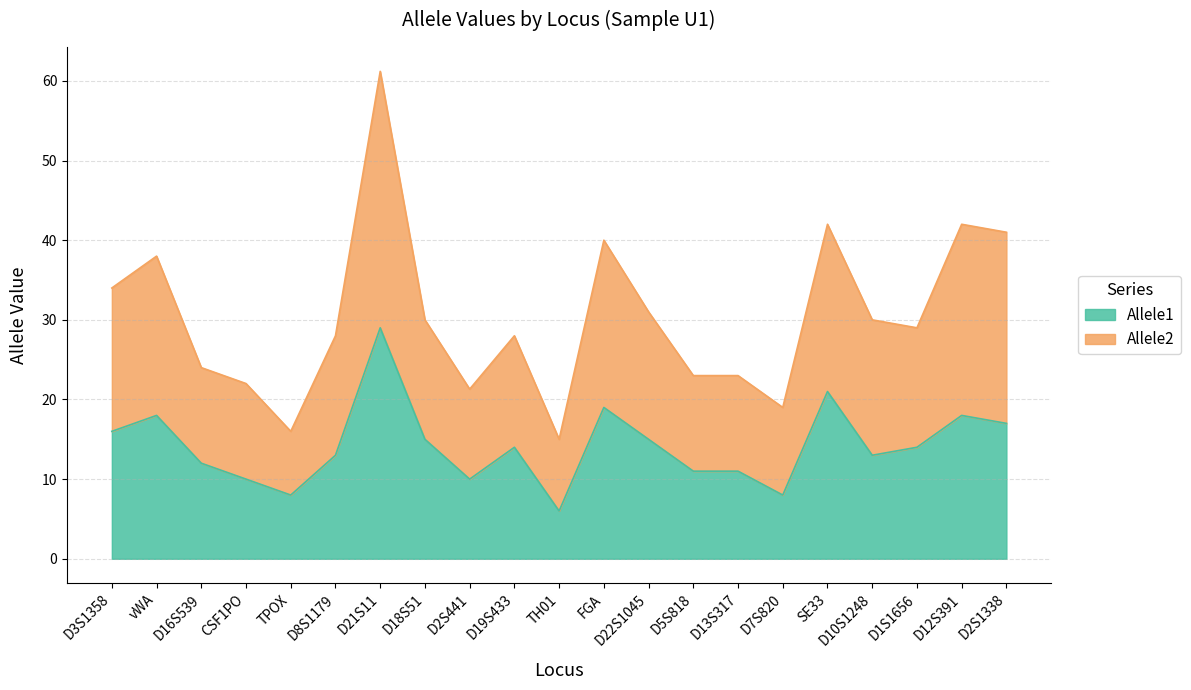

Reading left to right, extract all data points from this chart.

Allele1: D3S1358=16.0	vWA=18.0	D16S539=12.0	CSF1PO=10.0	TPOX=8.0	D8S1179=13.0	D21S11=29.0	D18S51=15.0	D2S441=10.0	D19S433=14.0	TH01=6.0	FGA=19.0	D22S1045=15.0	D5S818=11.0	D13S317=11.0	D7S820=8.0	SE33=21.0	D10S1248=13.0	D1S1656=14.0	D12S391=18.0	D2S1338=17.0
Allele2: D3S1358=34.0	vWA=38.0	D16S539=24.0	CSF1PO=22.0	TPOX=16.0	D8S1179=28.0	D21S11=61.2	D18S51=30.0	D2S441=21.3	D19S433=28.0	TH01=15.0	FGA=40.0	D22S1045=31.0	D5S818=23.0	D13S317=23.0	D7S820=19.0	SE33=42.0	D10S1248=30.0	D1S1656=29.0	D12S391=42.0	D2S1338=41.0